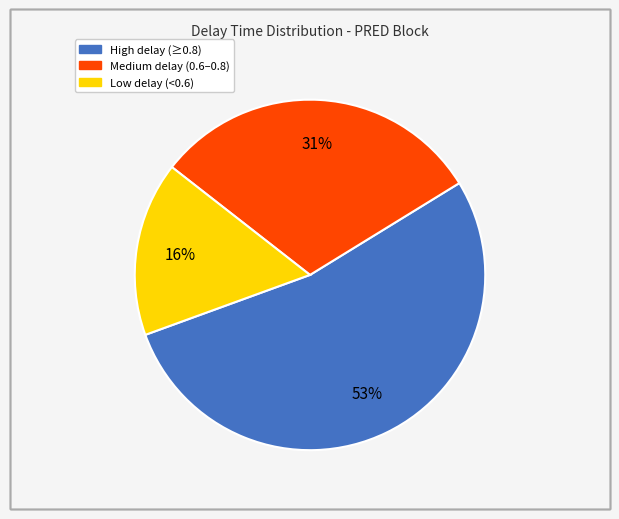

Is there any slice that represents more than half of the pie?

Yes